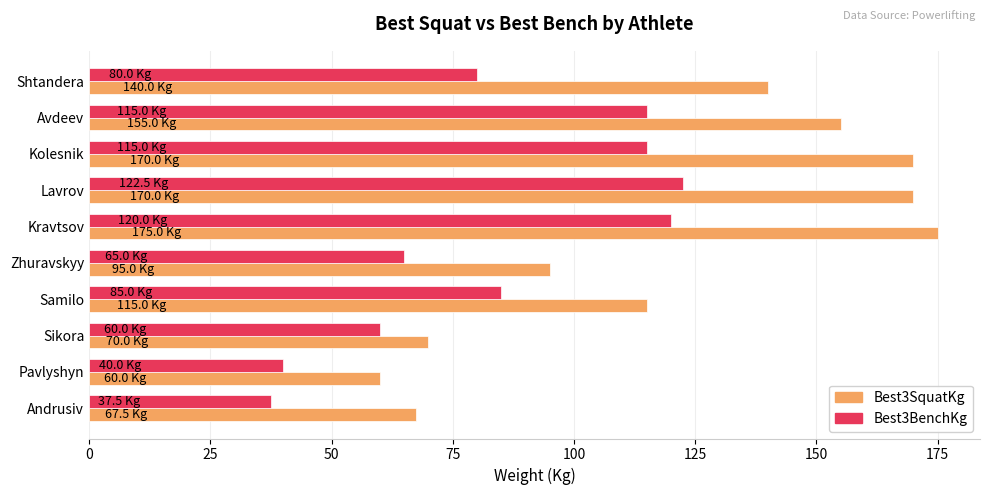

At which label is Best3BenchKg closest to 80?

Shtandera